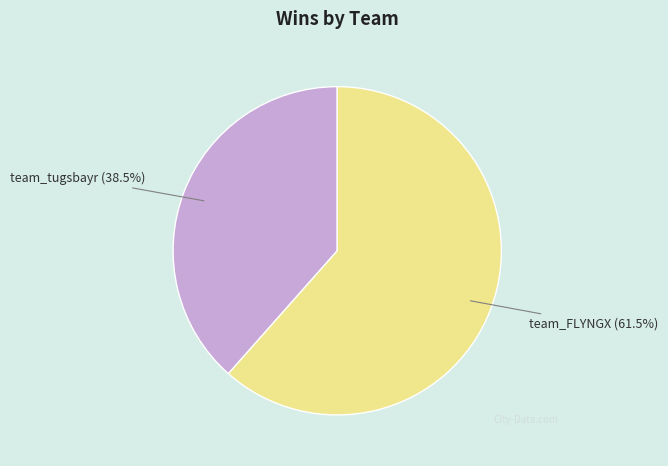

How many slices are in this pie chart?

2